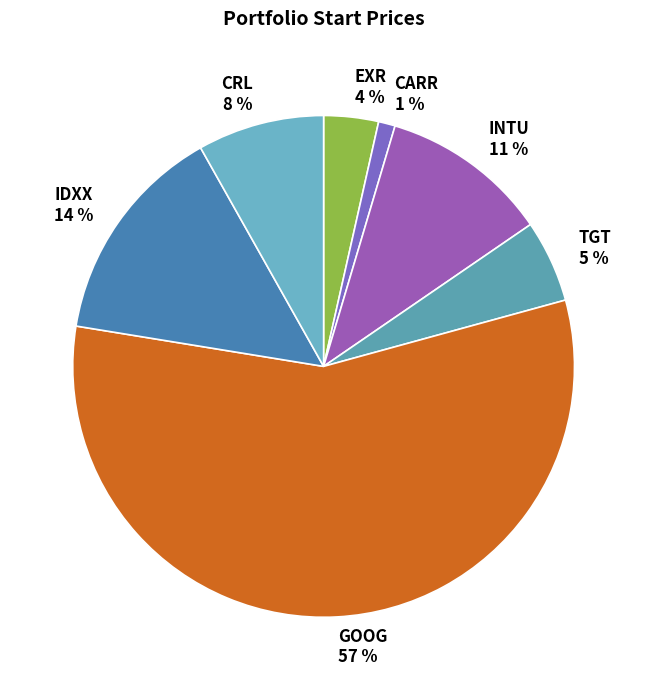

To the nearest percent, what percentage of the pie is GOOG?

57%